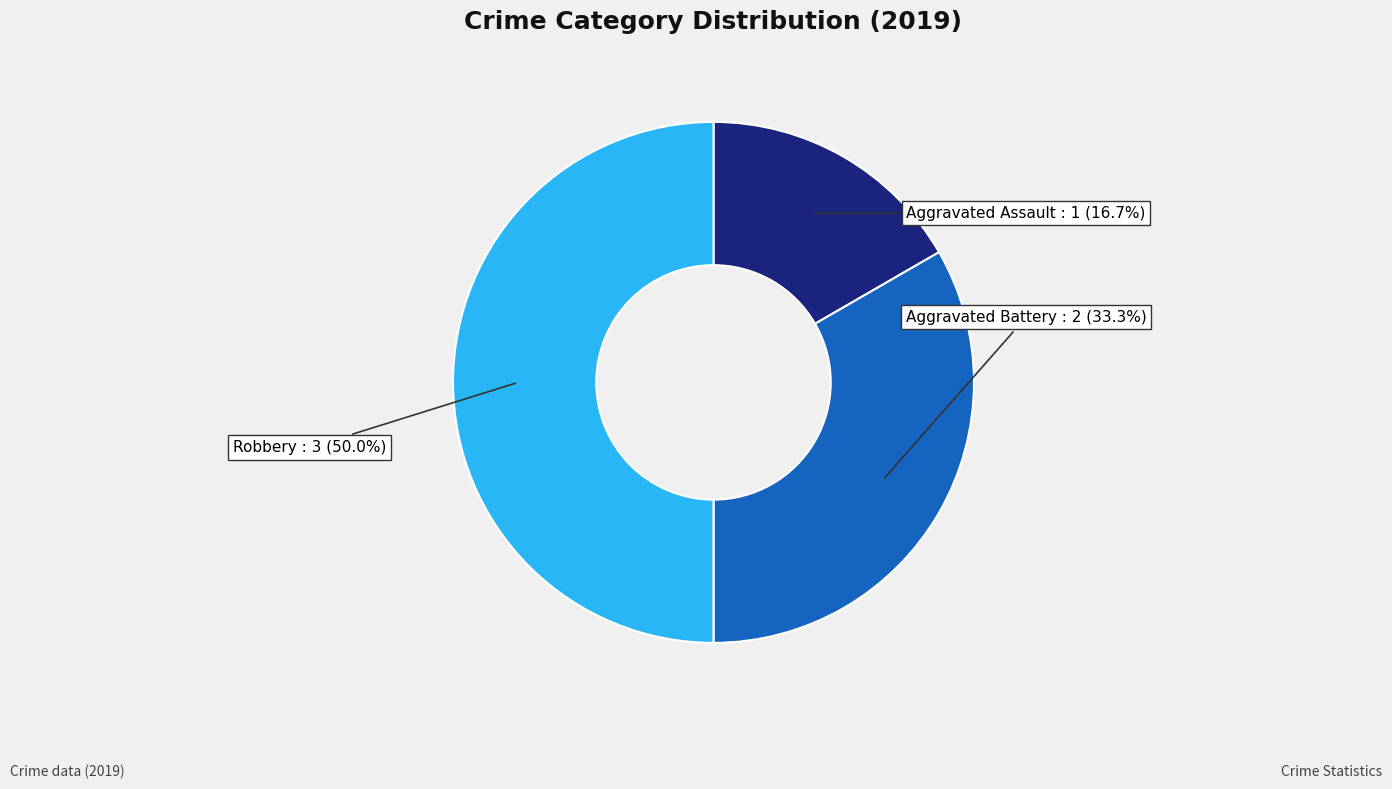

True or false: Aggravated Assault accounts for 17% of the total.

True